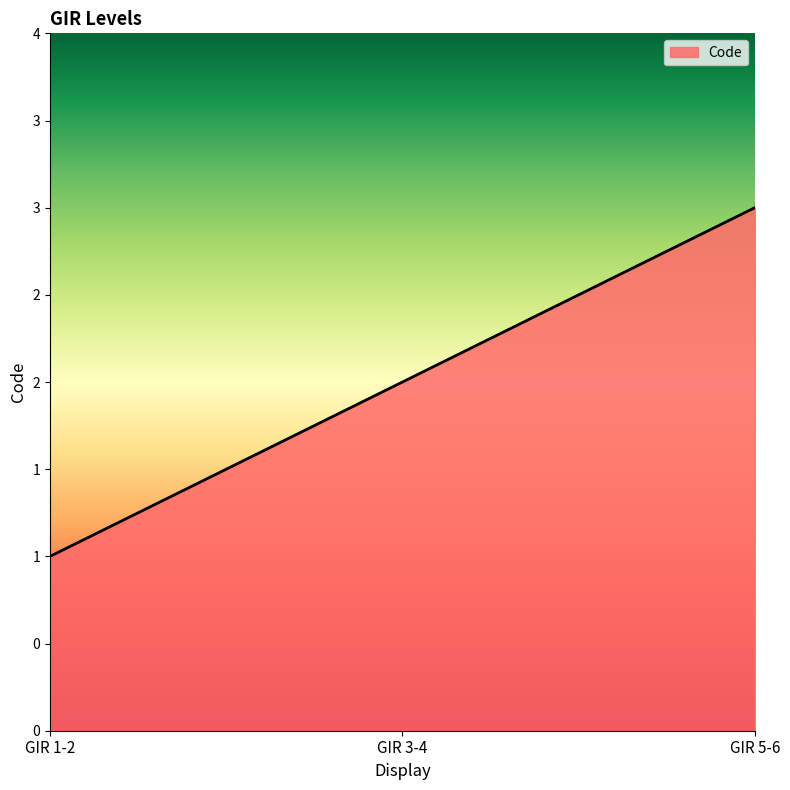

Does the chart display data point markers on the line(s)?

No